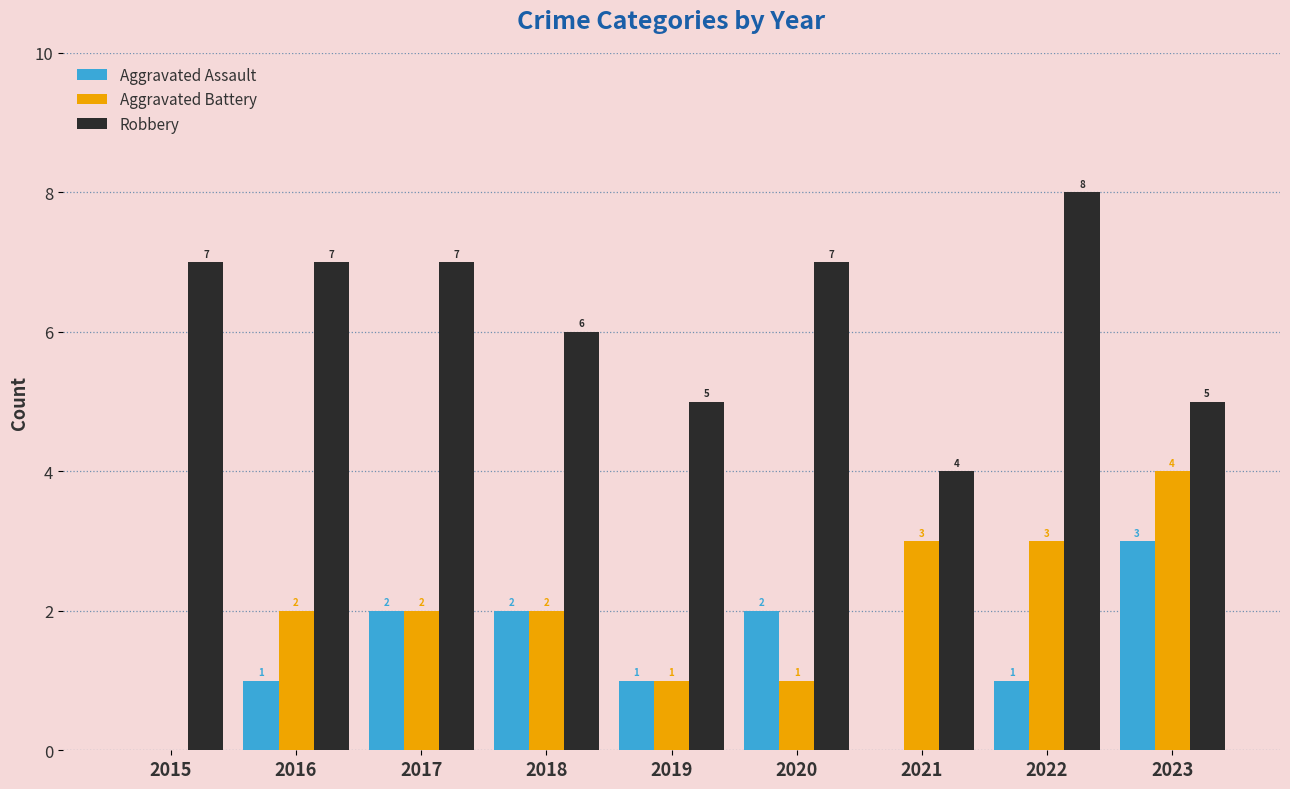

What is the sum of the Aggravated Battery values at 2015 and 2020?

1